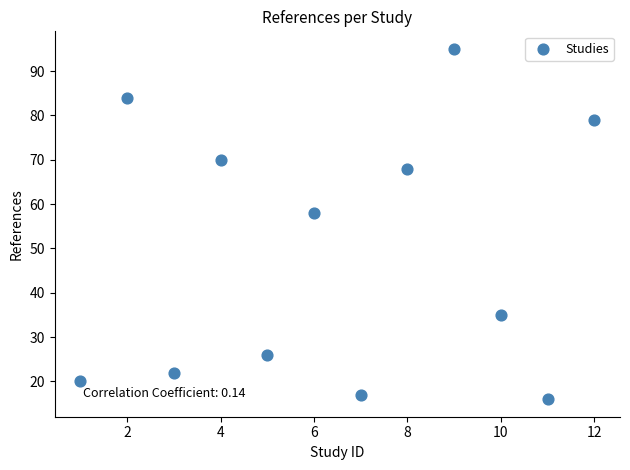

What is the average Y value?

49